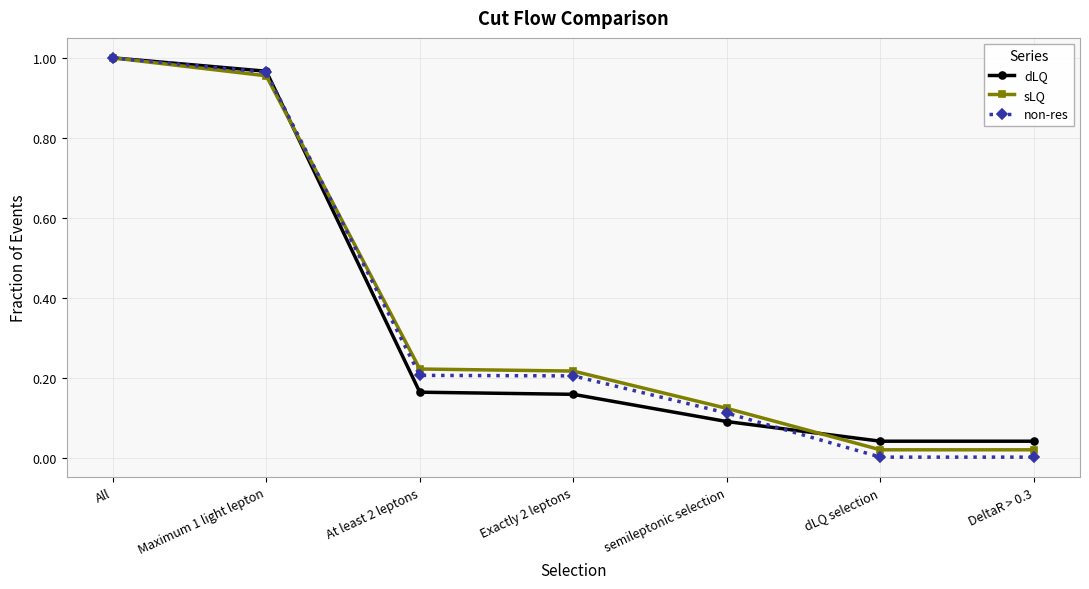

At which category is the sum across all series the highest?

All